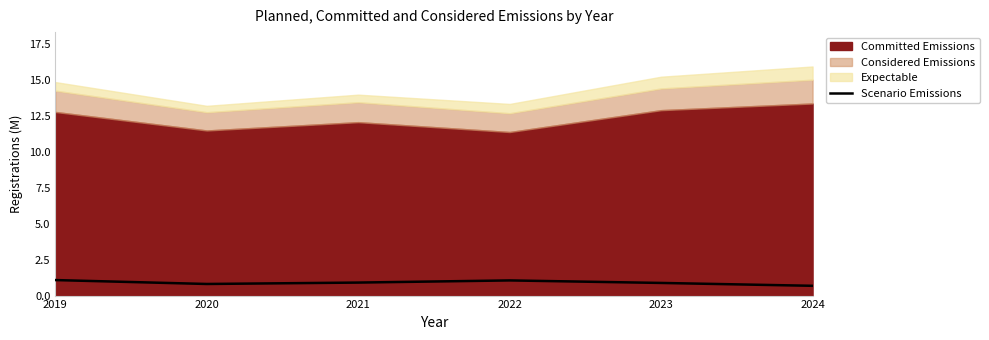

The Scenario Emissions series shows 0.7 at 2024. True or false?

True